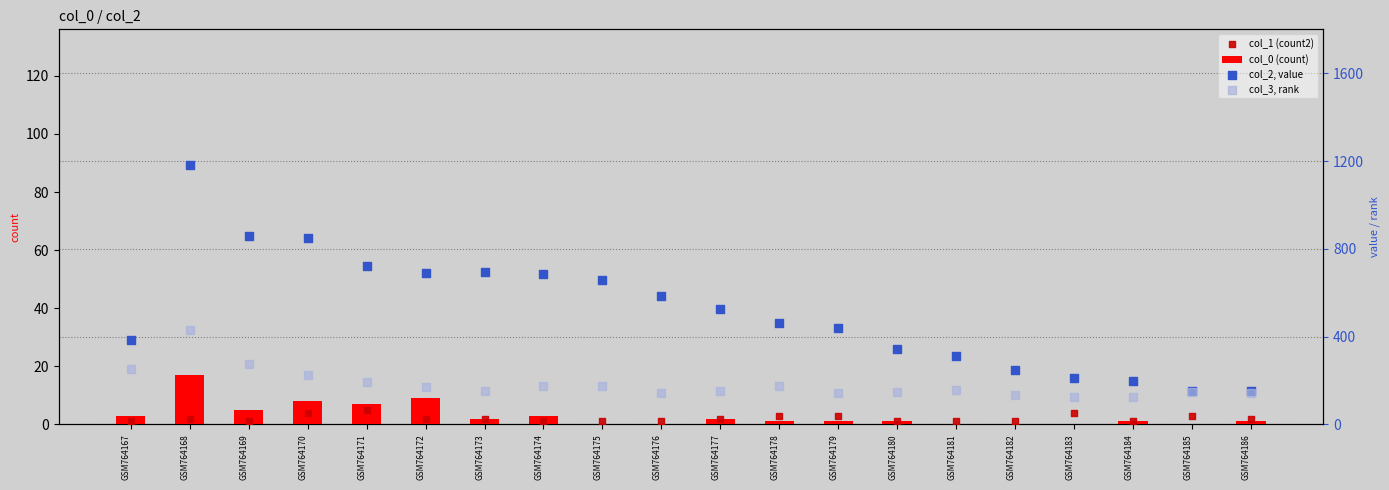

What are all the series names shown in the legend?

col_0 (count), col_1 (count2), col_2, value, col_3, rank